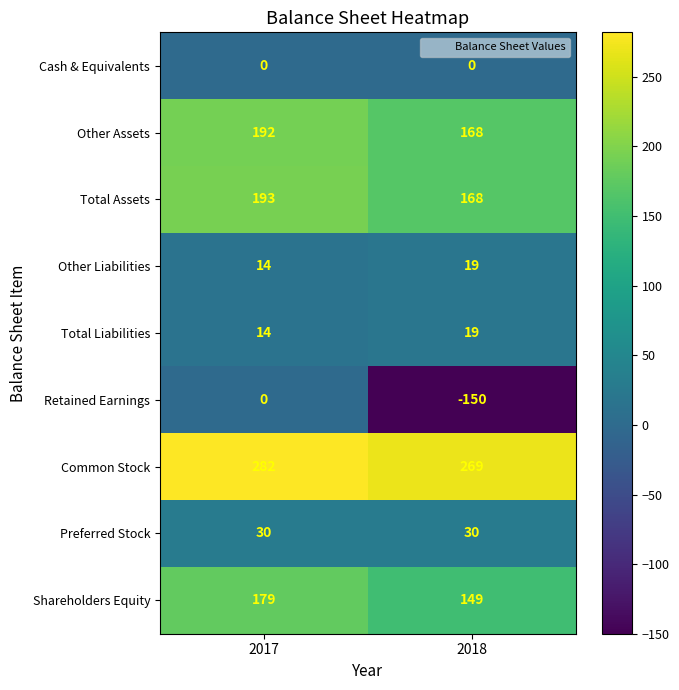

What is the highest value of the Common Stock series?

282